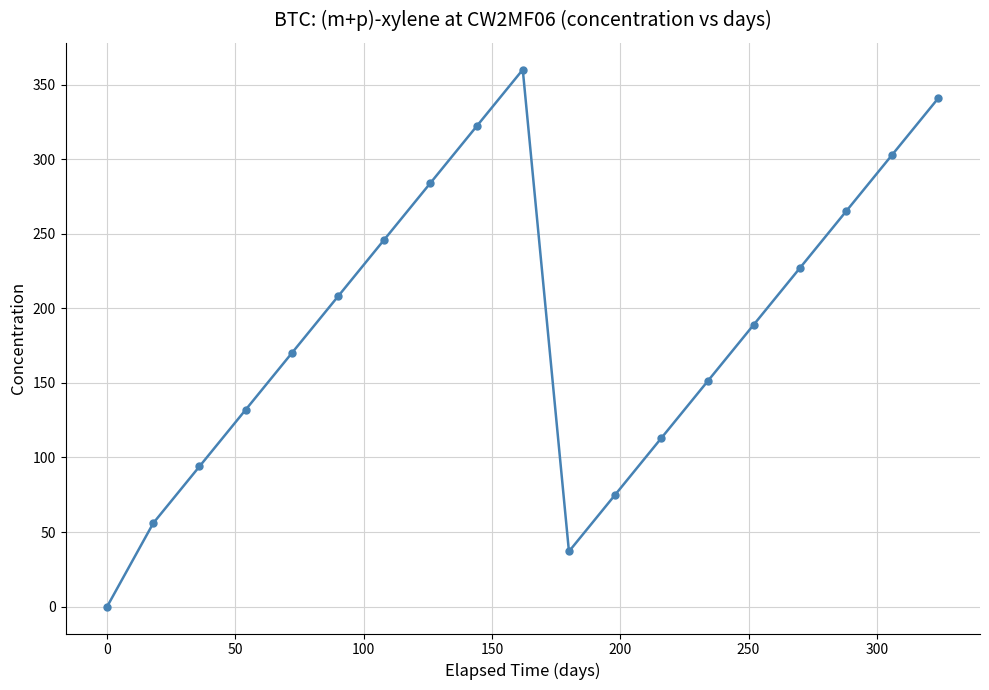

How many lines are shown in the chart?

1